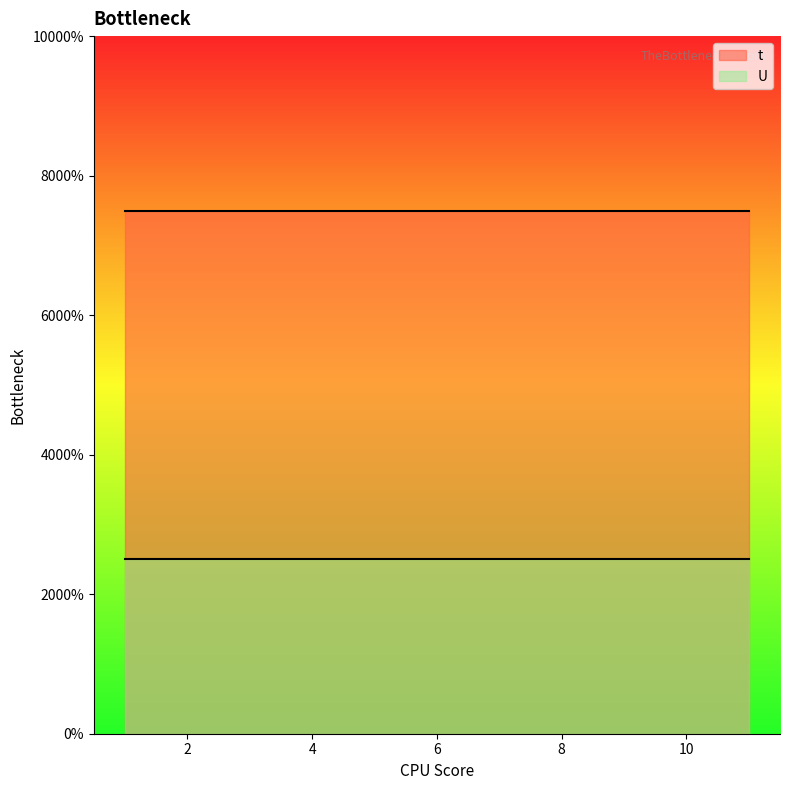

What are all the series names shown in the legend?

t, U